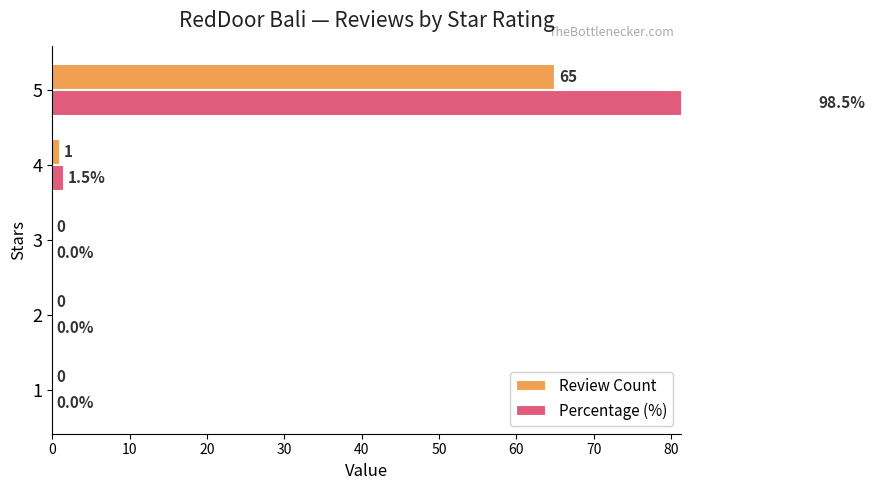

How many data points does each series have?

5